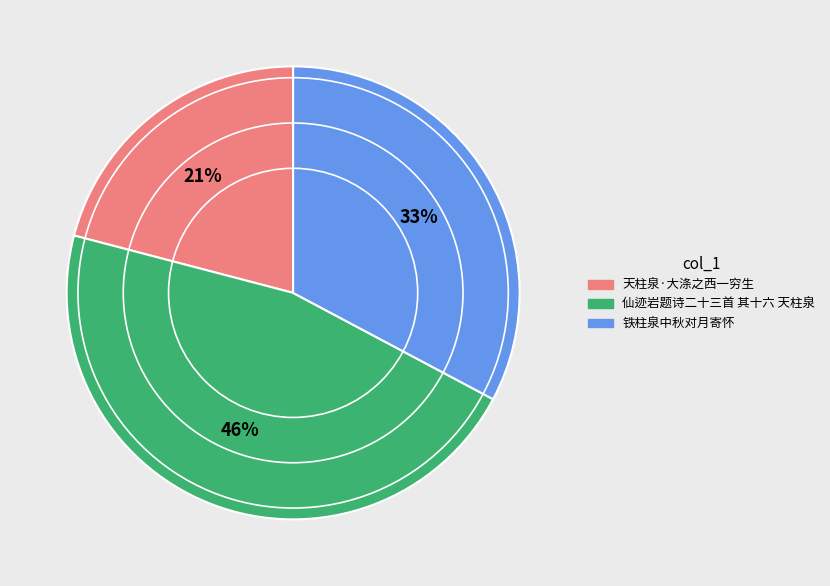

Which category has the smallest portion of the pie?

天柱泉·大涤之西一穷生